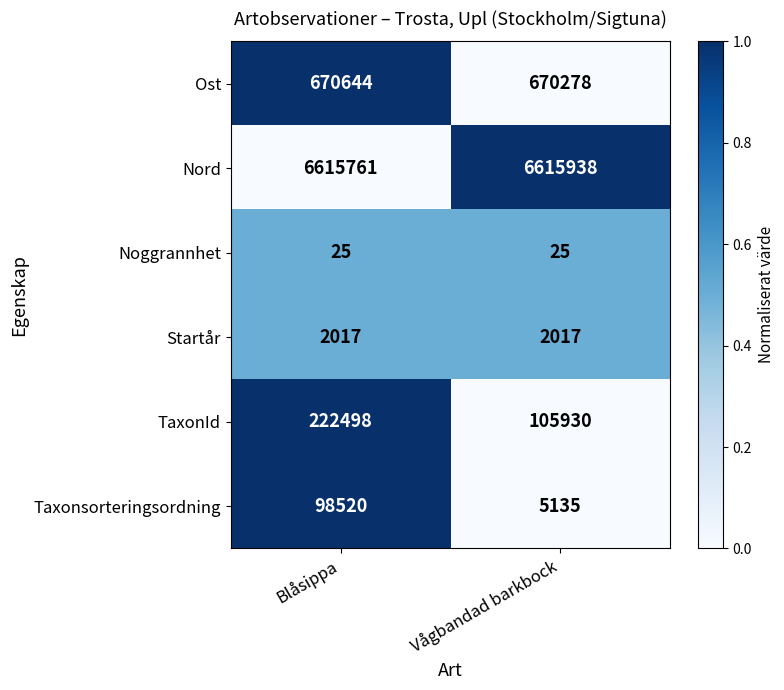

Is it true that Startår equals 1018 at Blåsippa?

False